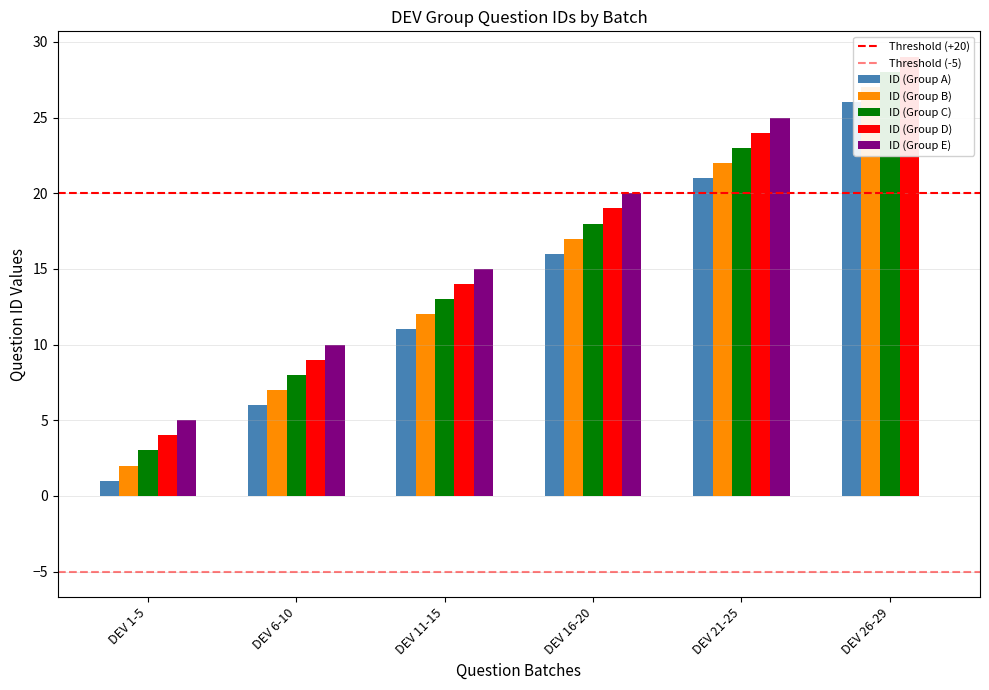

What is the sum of the ID (Group C) values at DEV 26-29 and DEV 1-5?

31